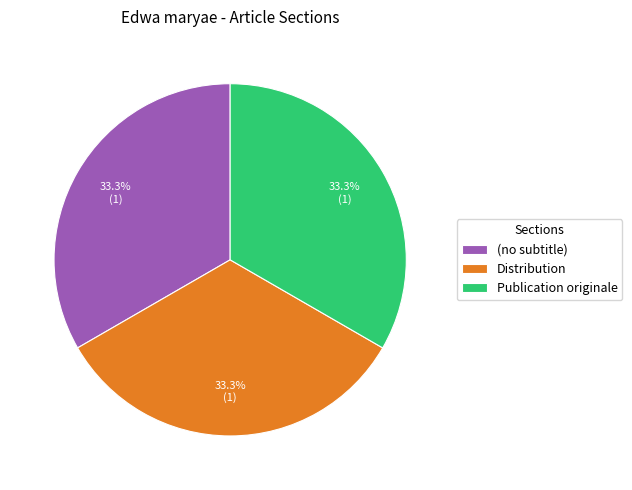

What portion of the pie excludes (no subtitle)?

66.7%